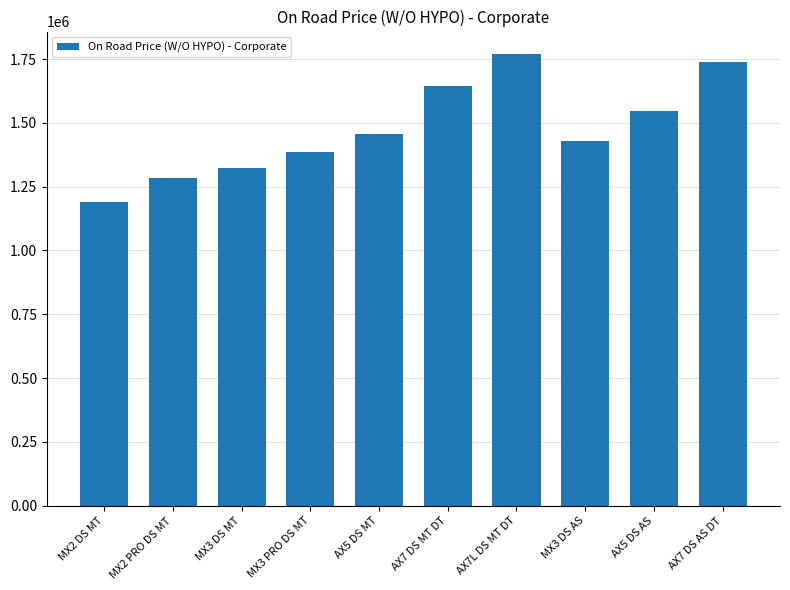

Read the value at AX7 DS AS DT, to the nearest 10.

1736460